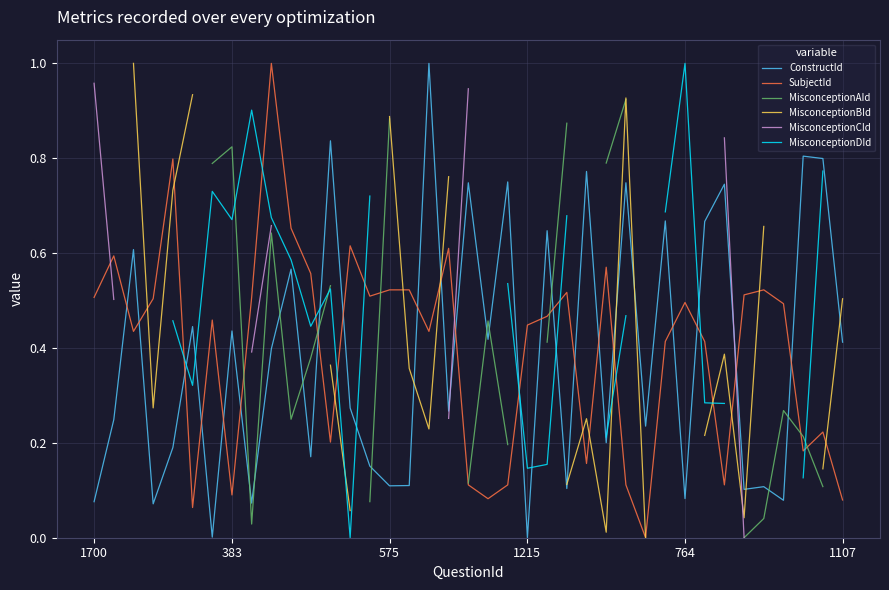

Is this an area chart (filled region under the line)?

No